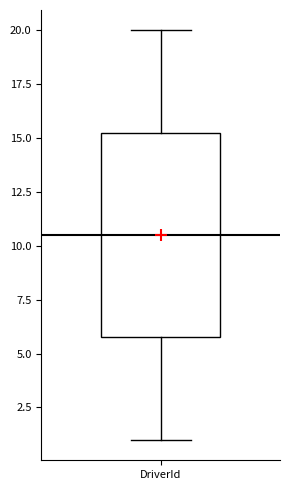

Where is the upper edge of the box for DriverId on the y-axis? The values are not printed on the chart, so give them approximately, as read against the axis.

15.5